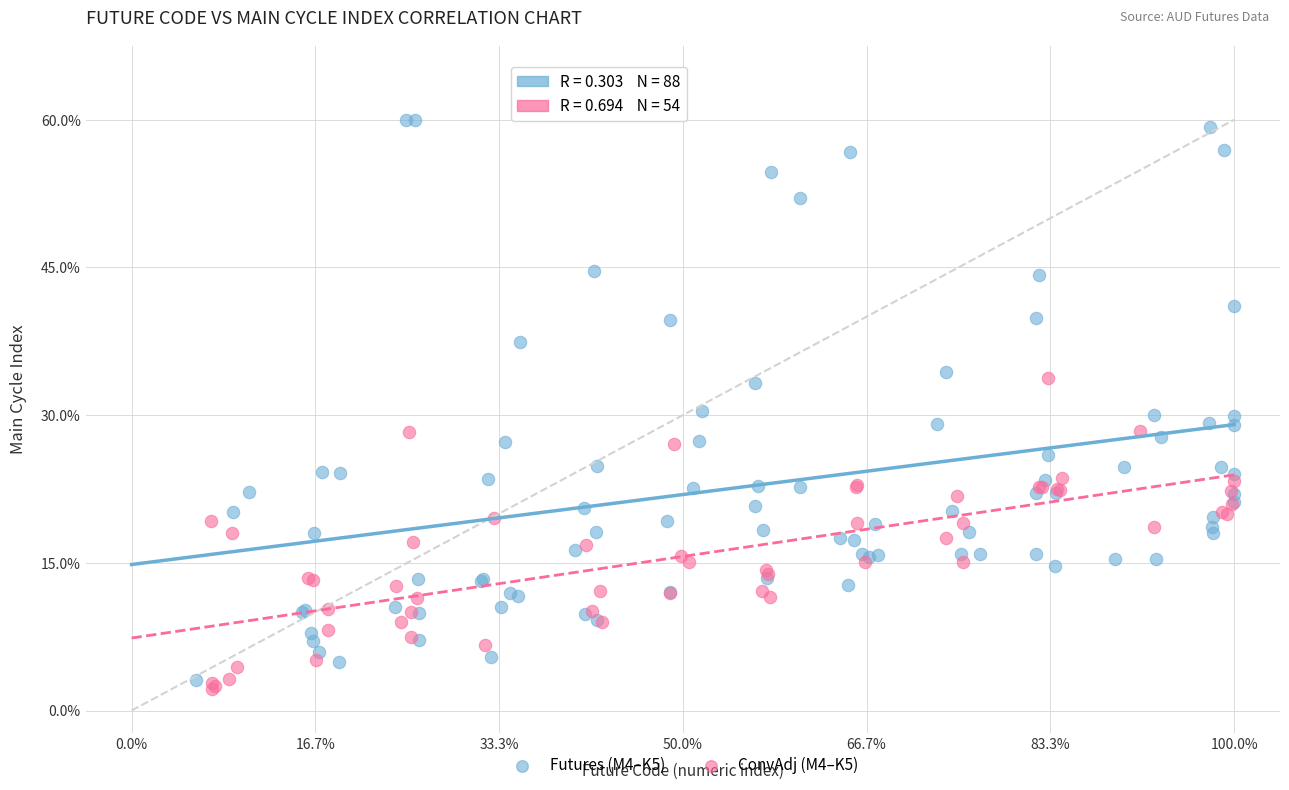

What are all the series names shown in the legend?

Futures (M4–K5), ConvAdj (M4–K5)